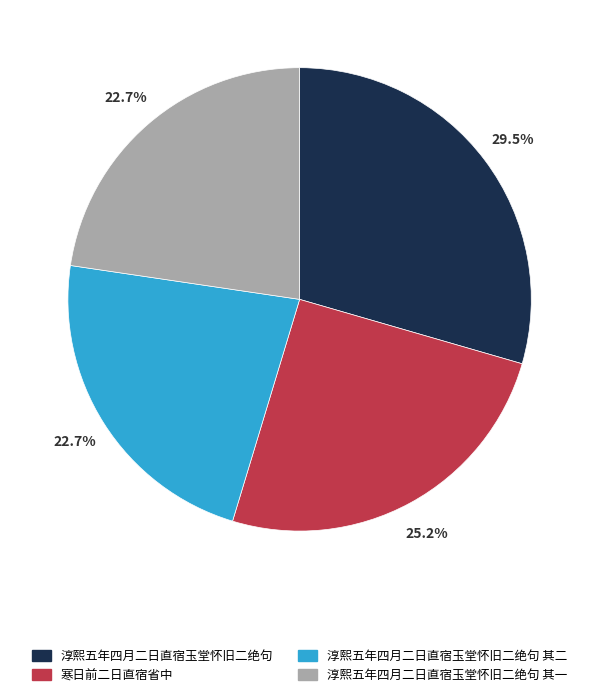

To the nearest percent, what is the difference between the 寒日前二日直宿省中 and 淳熙五年四月二日直宿玉堂怀旧二绝句 slice percentages?

4%